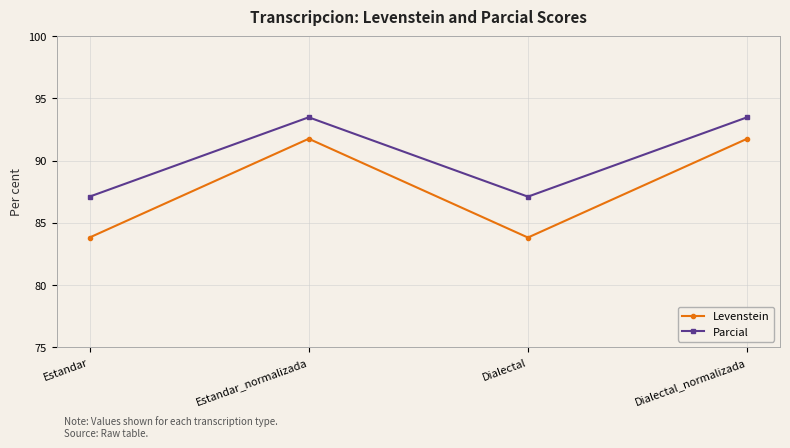

How many lines are shown in the chart?

2